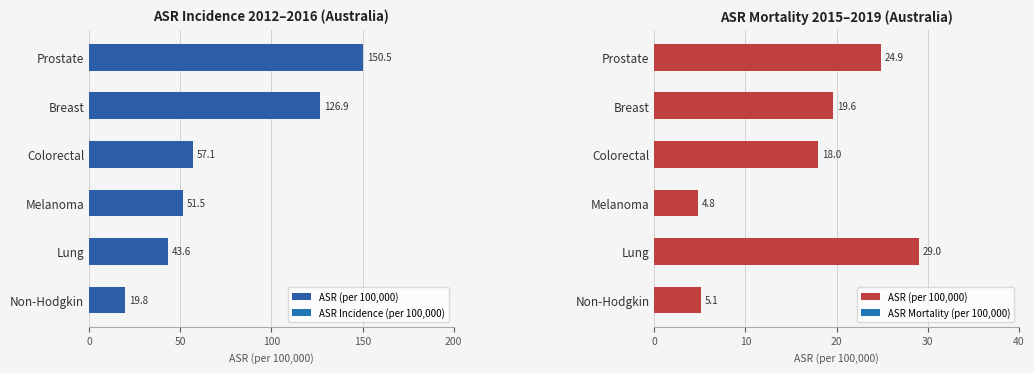

What is the difference between the second highest and minimum values?

20.1